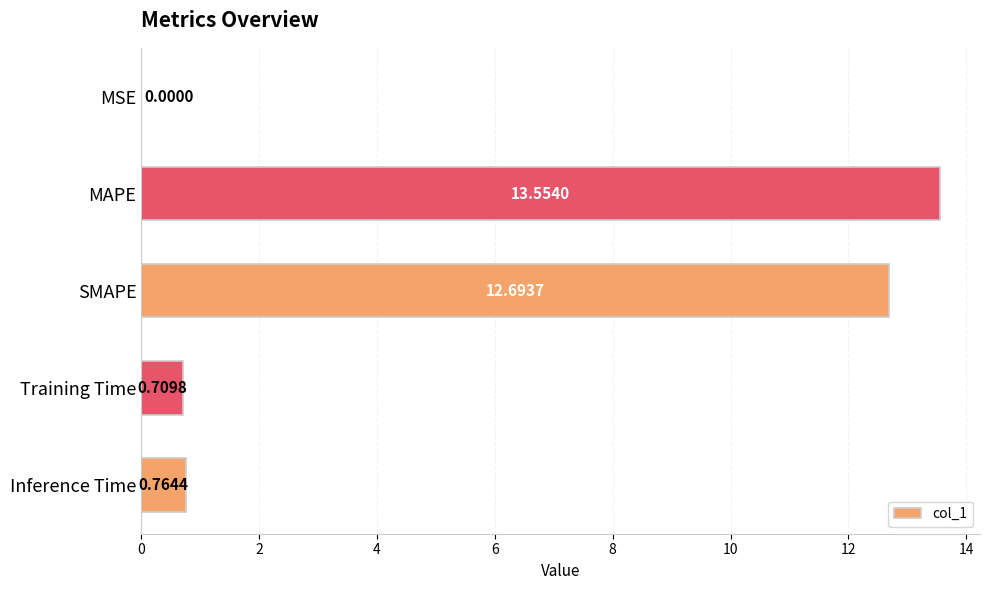

What is the change in value from MSE to Inference Time?

+0.8